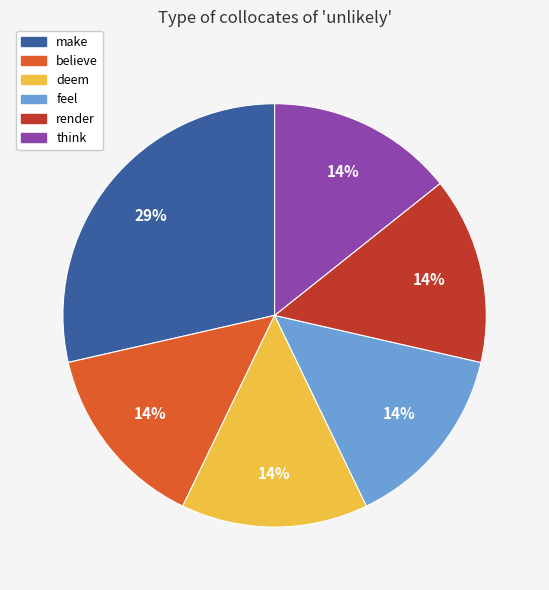

Combined, do render and believe account for over 50%?

No